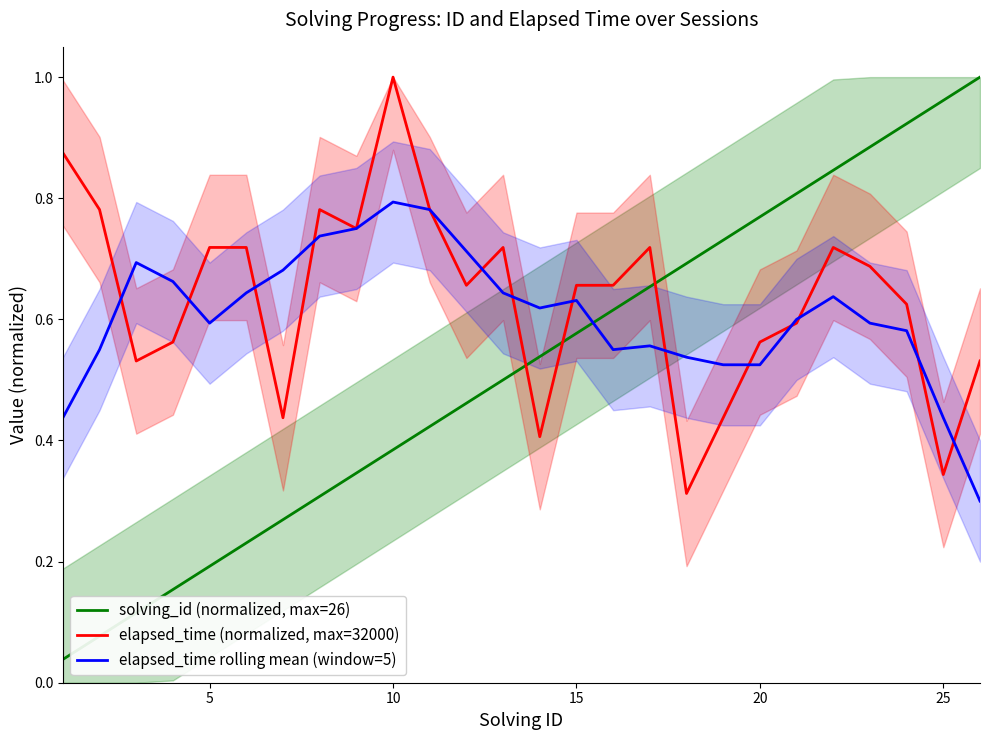

What is the value of the elapsed_time (normalized, max=32000) point at the 2nd from the left?

0.8